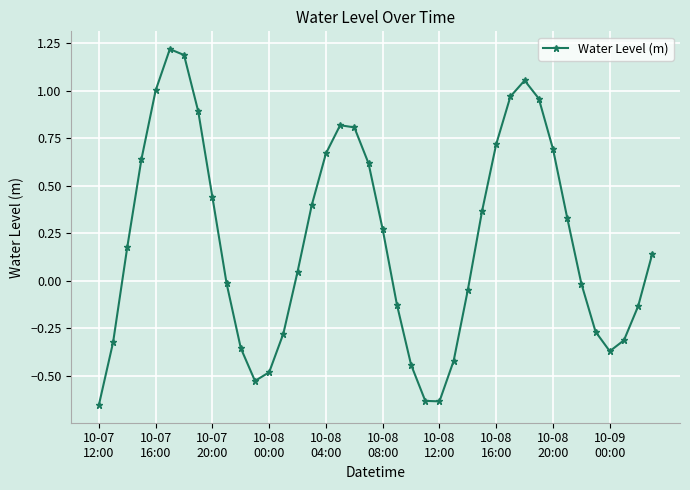

What is the difference between the maximum and minimum values?

1.9